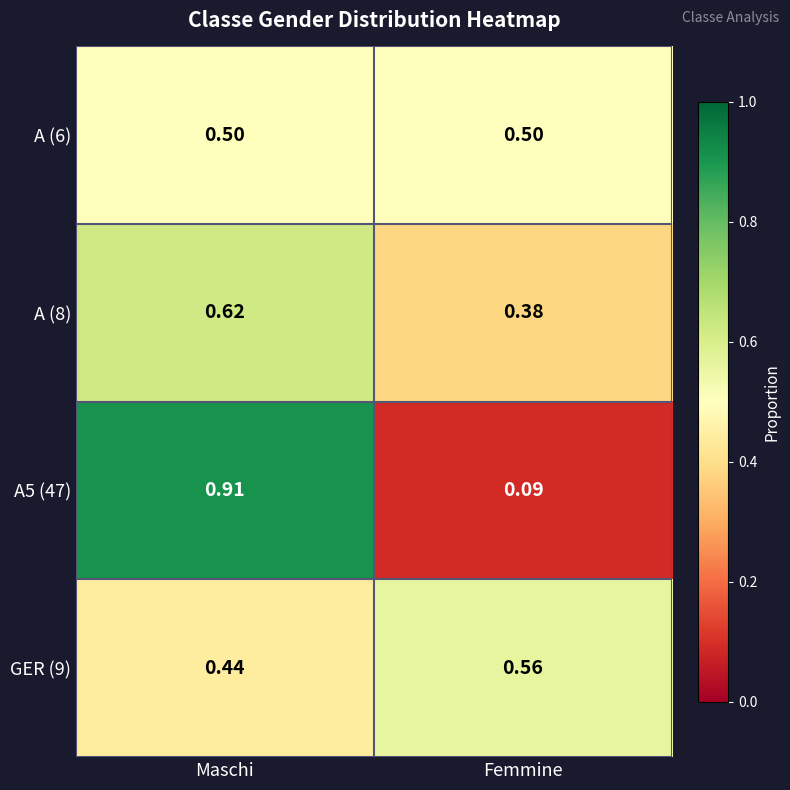

At which label does GER (9) reach its peak?

Femmine